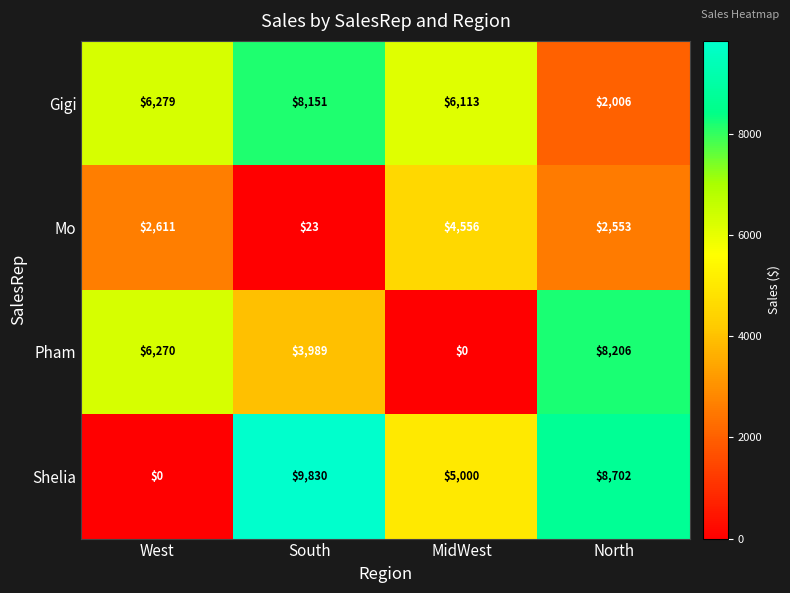

At which category does the chart reach its peak across all series?

South